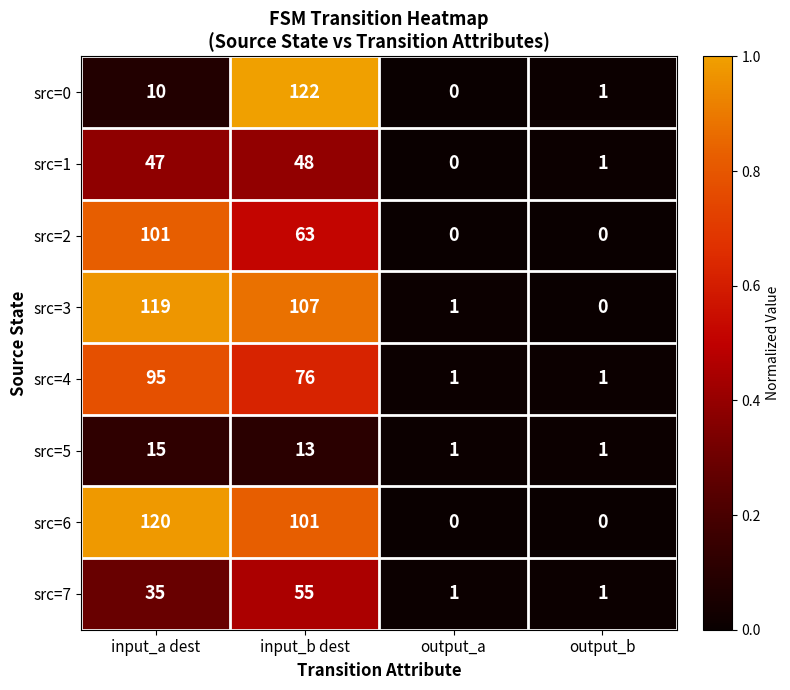

Is it true that src=7 equals 87 at input_b dest?

False